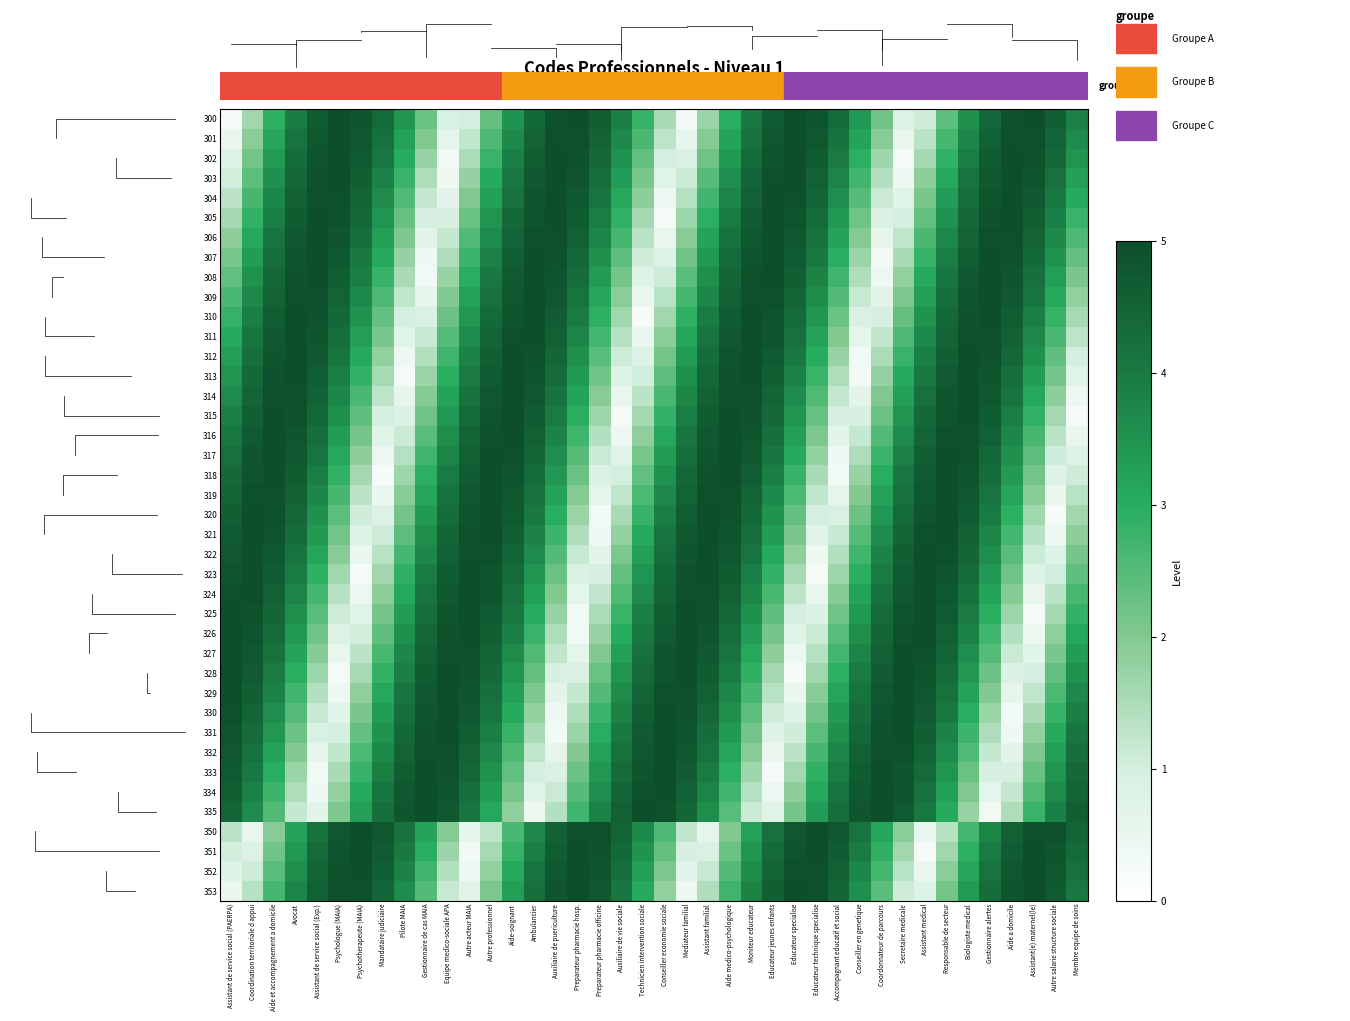

Count the number of data series in this chart.

40